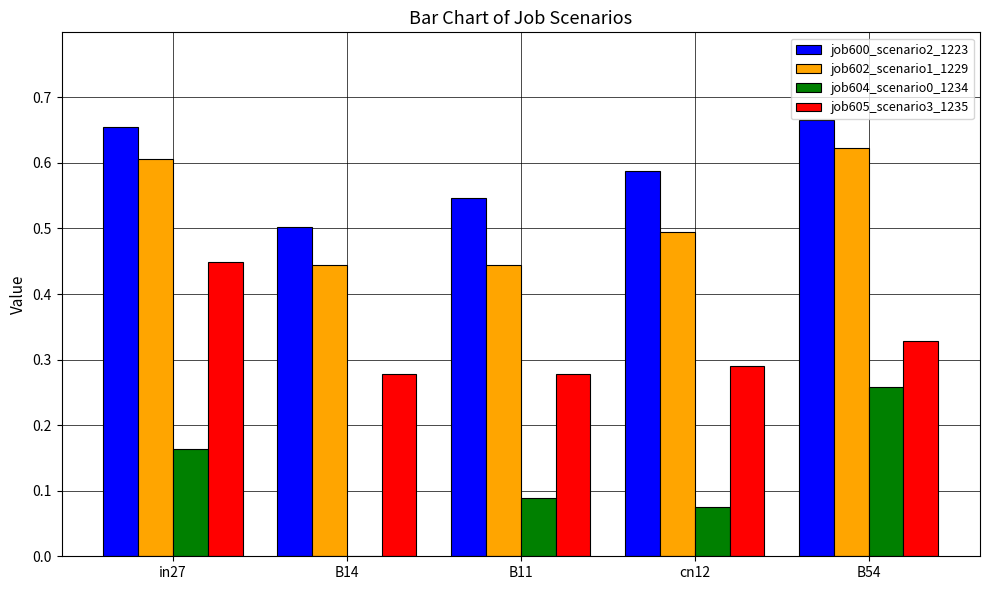

What is the sum of all job605_scenario3_1235 values?

1.6